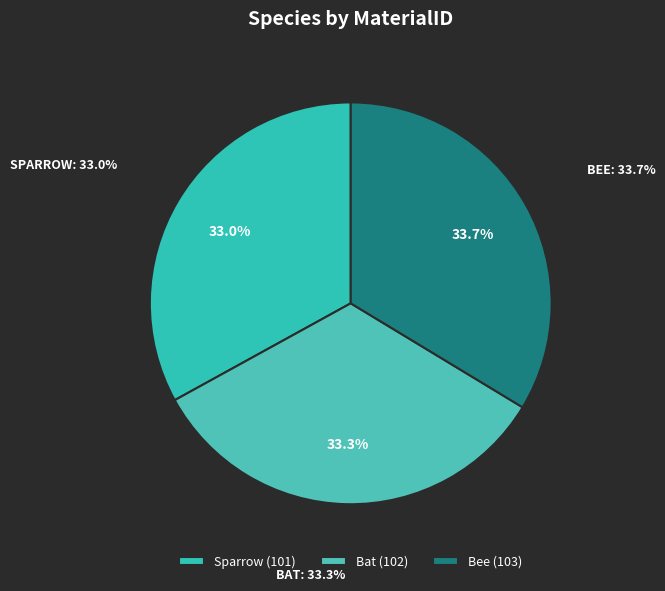

Between Sparrow and Bat, which is larger?

Bat